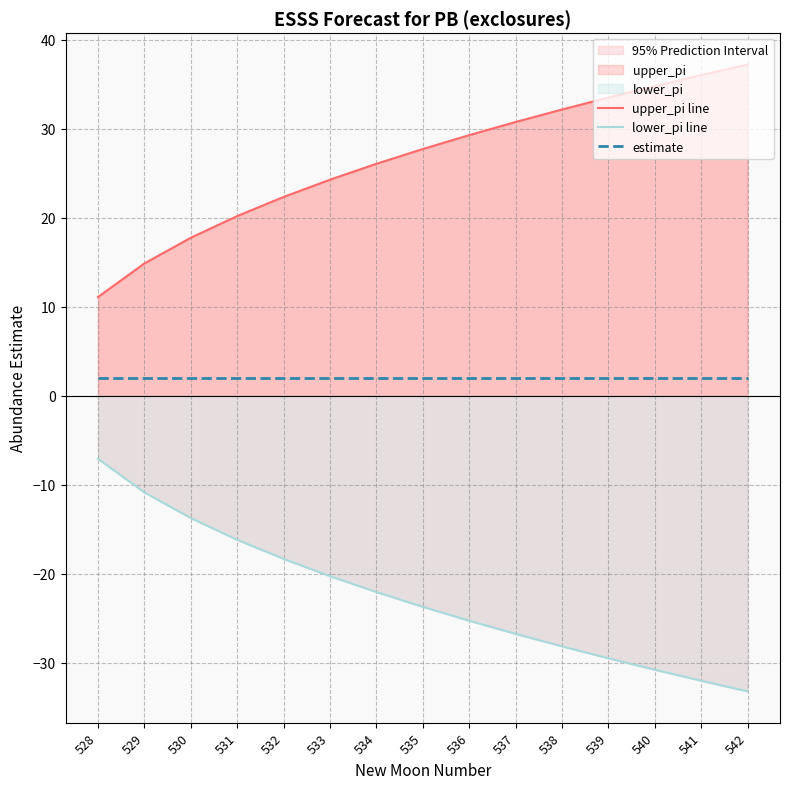

Reading right to left, what are all the values shown in this chart?

upper_pi line: 37.2	36.0	34.8	33.5	32.2	30.8	29.3	27.7	26.1	24.3	22.3	20.2	17.8	14.9	11.1
lower_pi line: -33.2	-32.0	-30.8	-29.5	-28.2	-26.8	-25.3	-23.7	-22.1	-20.3	-18.3	-16.2	-13.8	-10.9	-7.1
estimate: 2.0	2.0	2.0	2.0	2.0	2.0	2.0	2.0	2.0	2.0	2.0	2.0	2.0	2.0	2.0